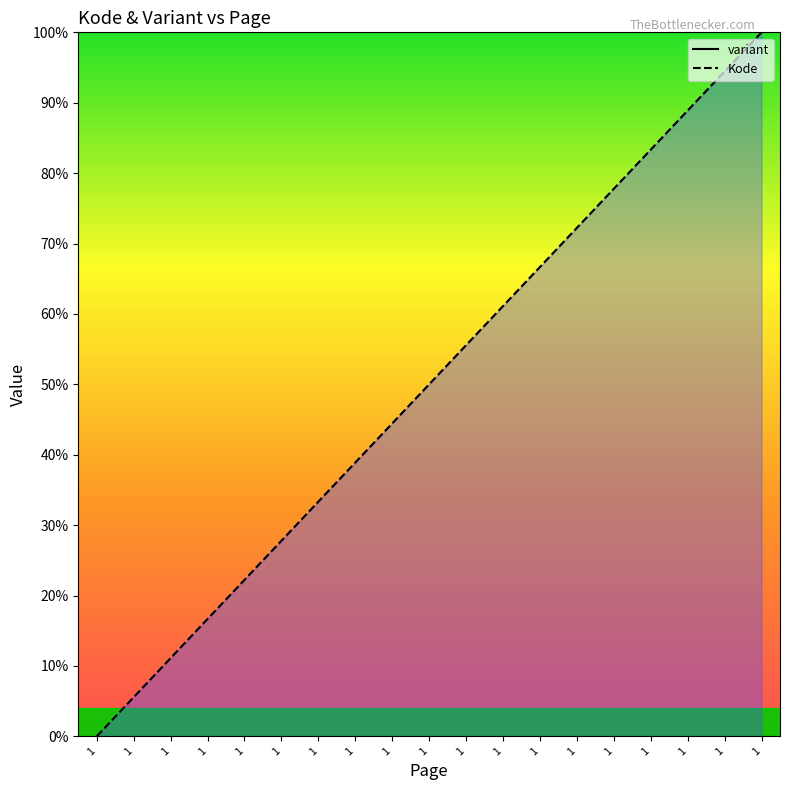

The chart shows a value of 16.7 at 1. True or false?

True